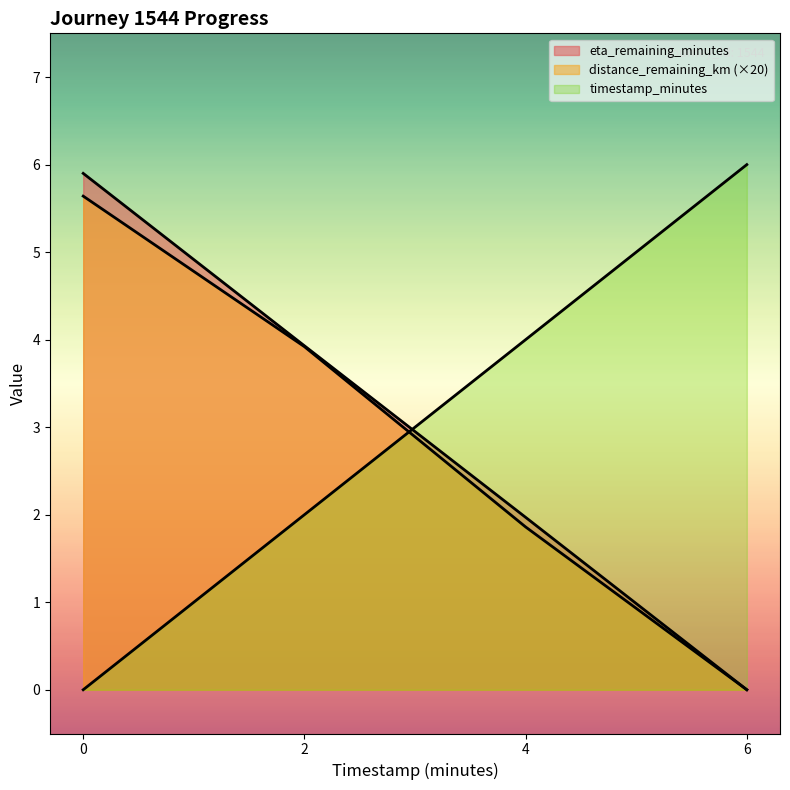

What position from the right is 2.0?

3